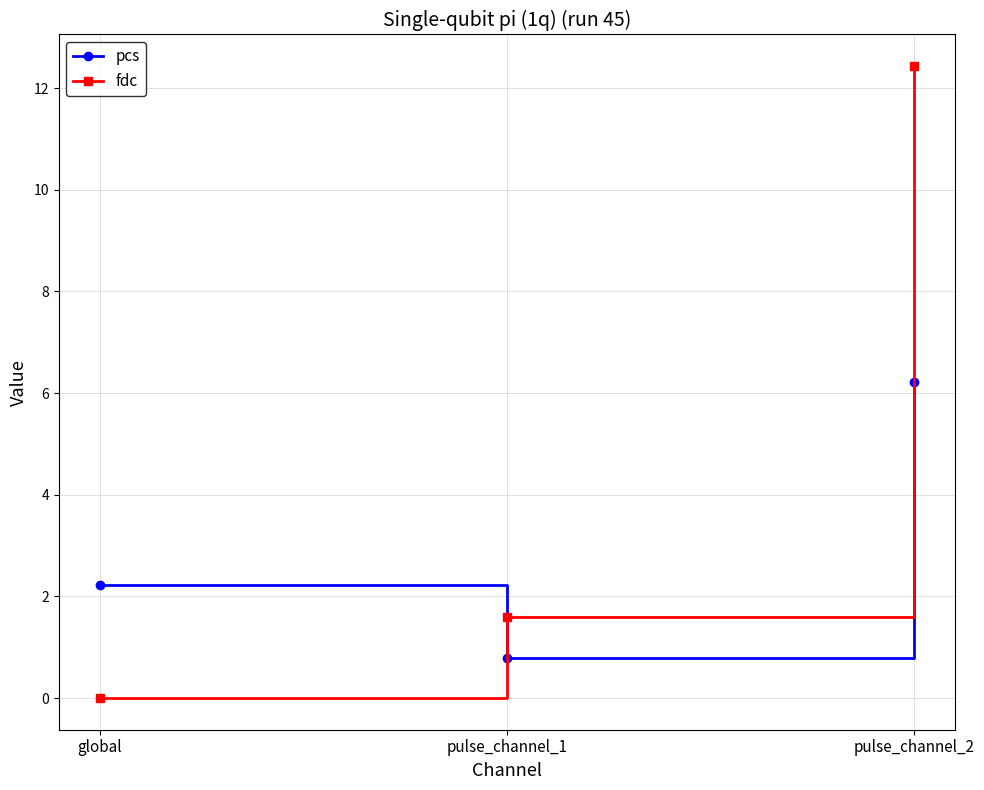

True or false: fdc has a value of 2.5 at pulse_channel_1.

False